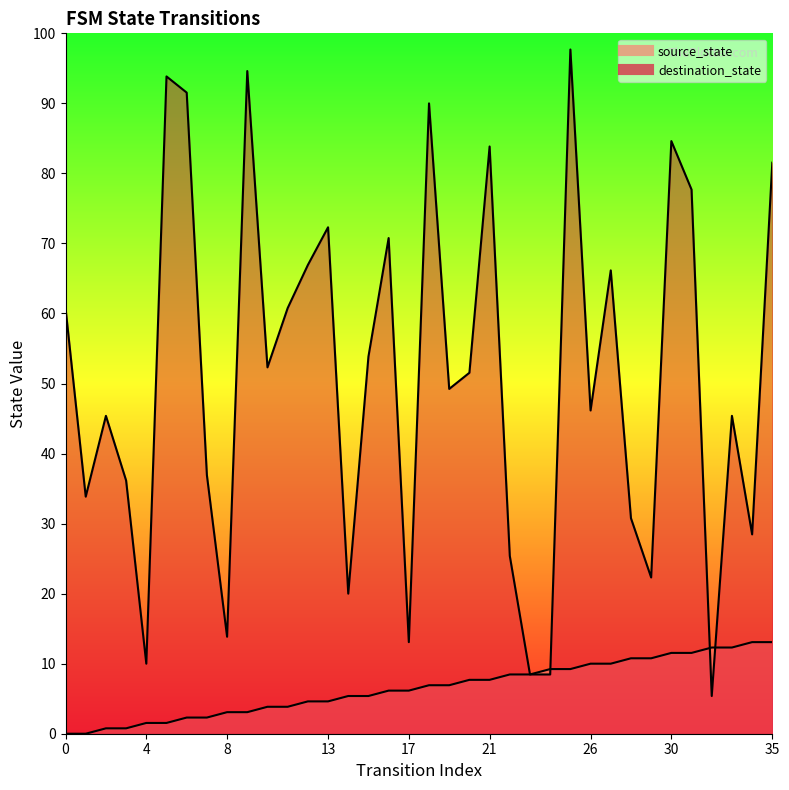

True or false: source_state and destination_state intersect in this chart.

True